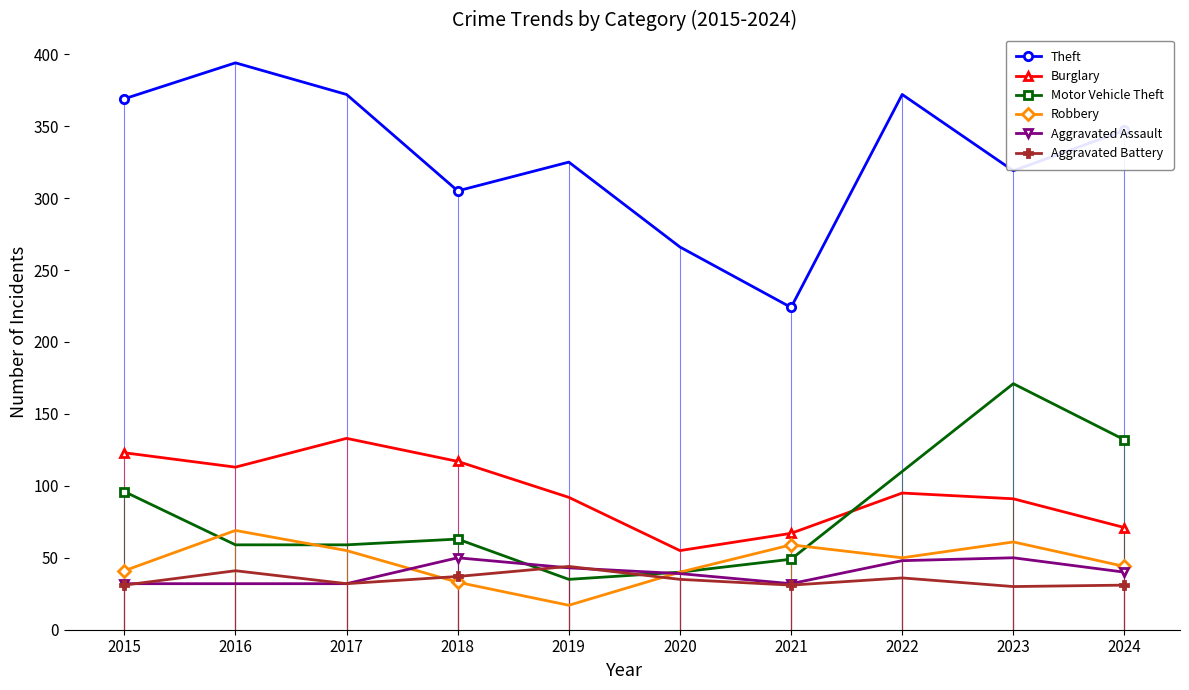

Where does the Burglary series first go above 95?

2015